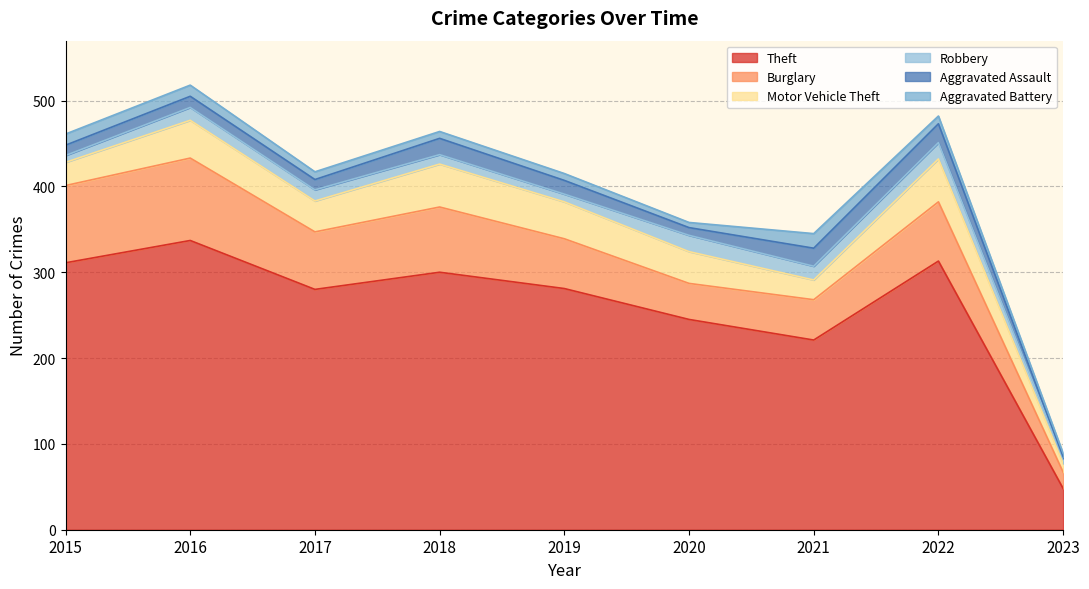

What is the spread (max minus min) of values at 2015?

303